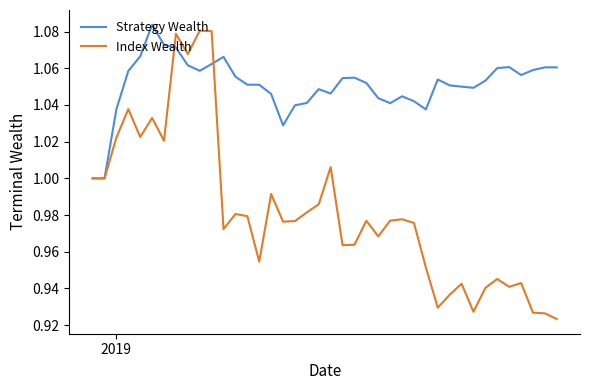

What is the difference between the maximum and second lowest values in the Index Wealth series?

0.2